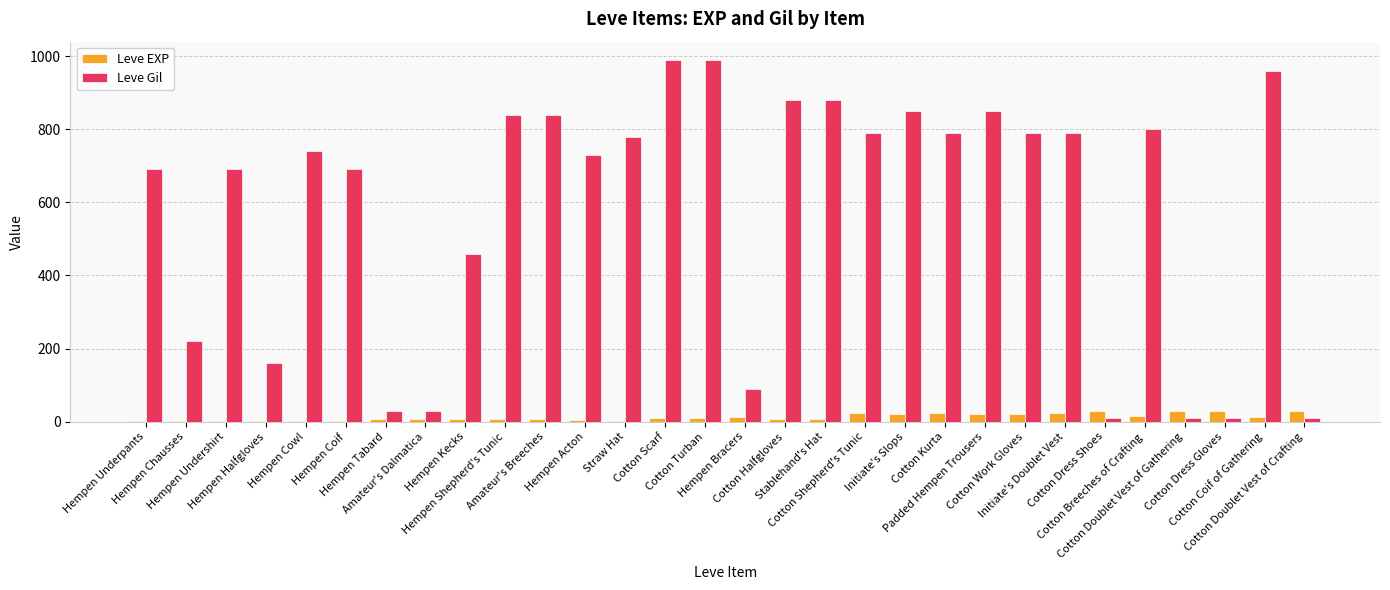

What is the maximum value shown in the chart?

990